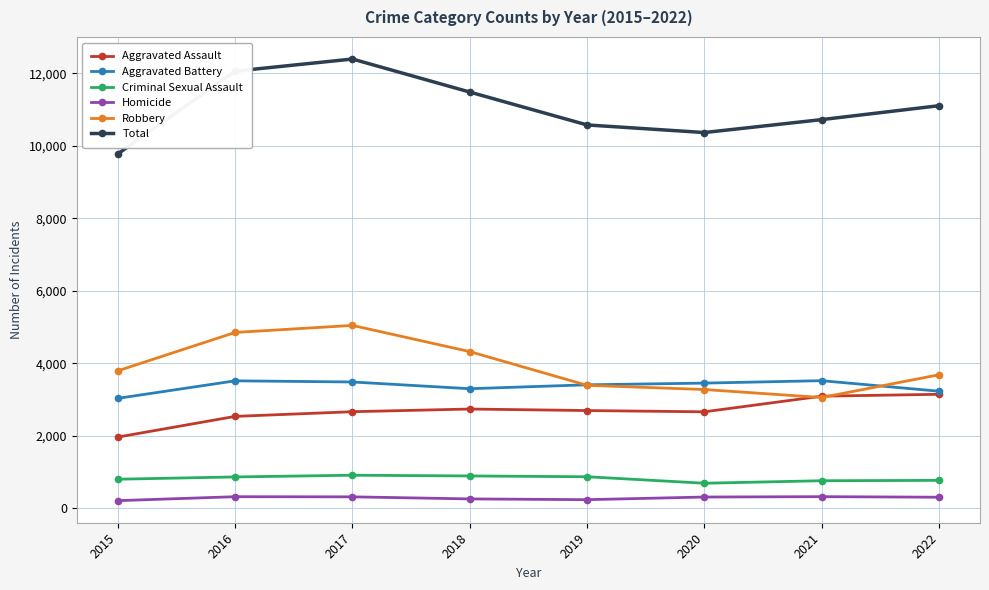

What is the maximum value for Criminal Sexual Assault?

906